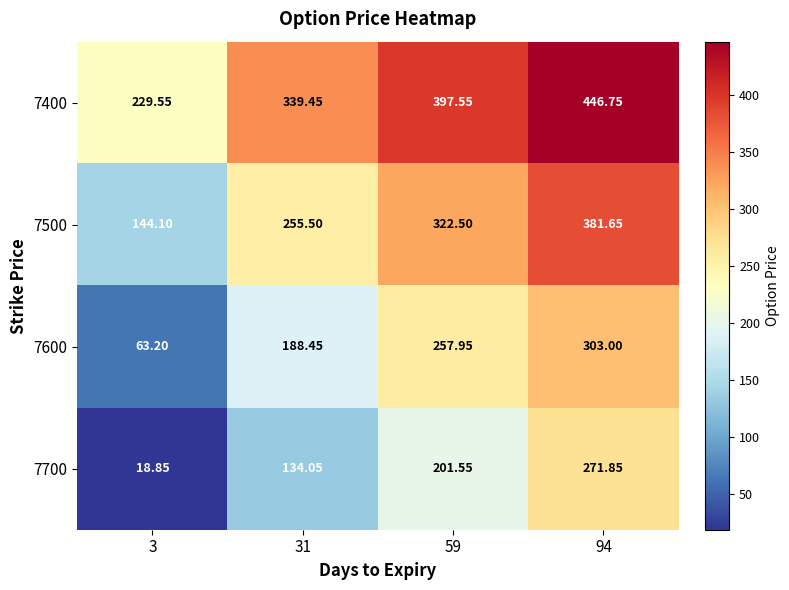

Which series has the largest total across all categories?

7400